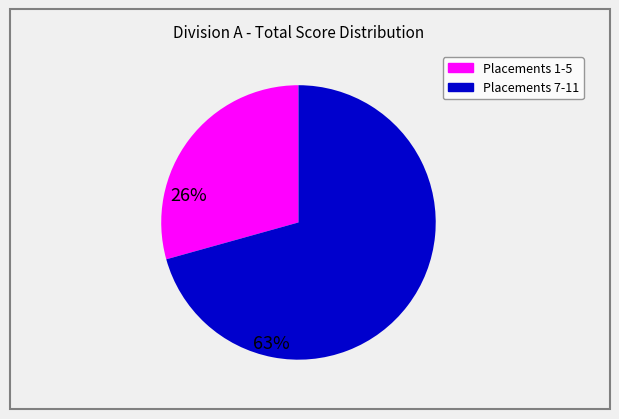

Is there any slice that represents more than half of the pie?

Yes